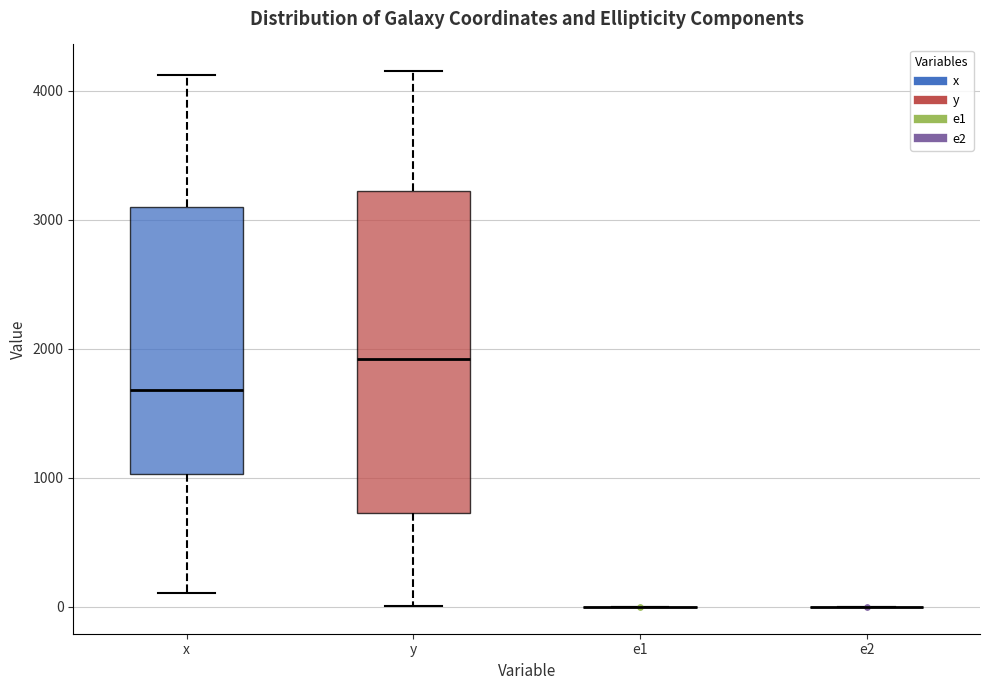

Comparing the boxes themselves (not the whiskers), which one is the tallest?

y